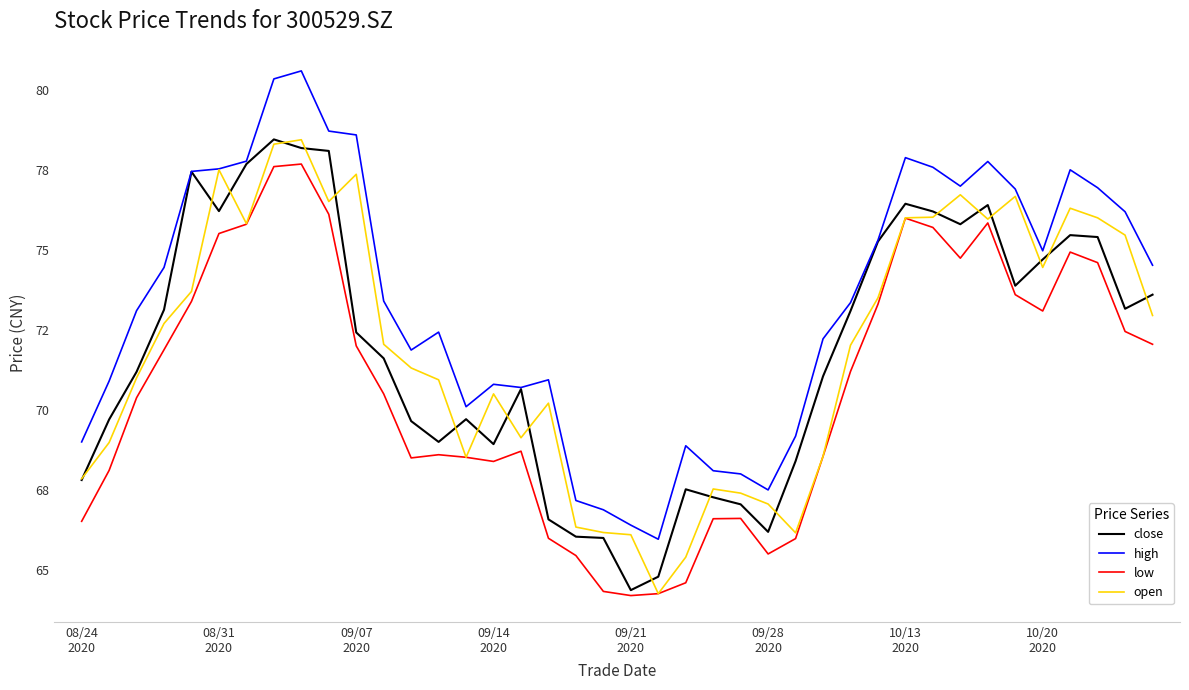

Reading left to right, what are all the values shown in this chart?

close: 67.8	69.7	71.2	73.1	77.4	76.2	77.7	78.5	78.2	78.1	72.4	71.6	69.7	69.0	69.7	68.9	70.7	66.6	66.0	66.0	64.4	64.8	67.5	67.3	67.0	66.2	68.4	71.0	73.1	75.3	76.4	76.2	75.8	76.4	73.9	74.7	75.5	75.4	73.2	73.6
high: 69.0	70.9	73.1	74.5	77.5	77.5	77.8	80.3	80.6	78.7	78.6	73.4	71.9	72.4	70.1	70.8	70.7	70.9	67.2	66.9	66.4	66.0	68.9	68.1	68.0	67.5	69.2	72.2	73.3	75.3	77.9	77.6	77.0	77.8	76.9	75.0	77.5	76.9	76.2	74.5
low: 66.5	68.1	70.4	71.9	73.4	75.5	75.8	77.6	77.7	76.1	72.0	70.5	68.5	68.6	68.5	68.4	68.7	66.0	65.5	64.3	64.2	64.3	64.6	66.6	66.6	65.5	66.0	68.5	71.2	73.3	76.0	75.7	74.7	75.8	73.6	73.1	74.9	74.6	72.5	72.0
open: 67.8	69.0	71.0	72.7	73.7	77.5	75.8	78.3	78.4	76.5	77.4	72.0	71.3	70.9	68.5	70.5	69.1	70.2	66.3	66.2	66.1	64.3	65.4	67.5	67.4	67.1	66.2	68.5	72.0	73.5	76.0	76.0	76.7	76.0	76.7	74.5	76.3	76.0	75.5	73.0